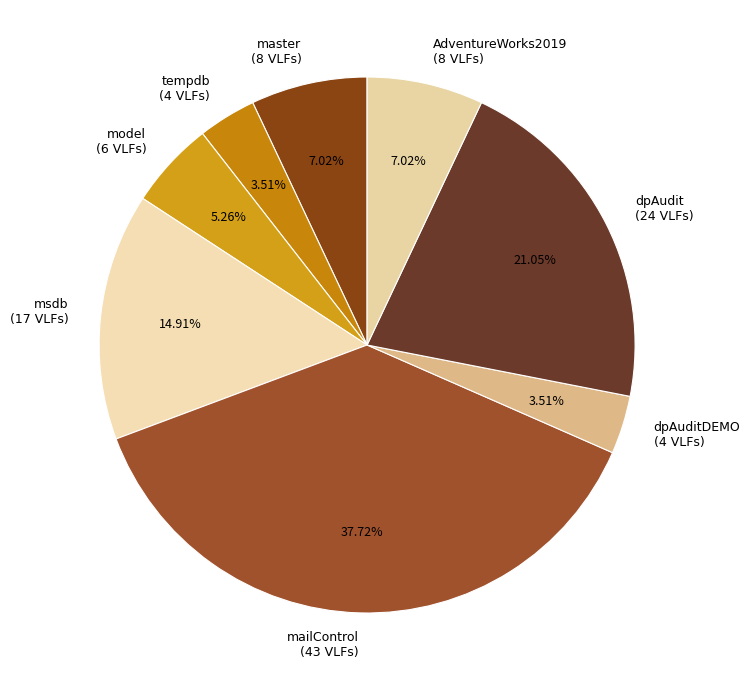

What is the largest slice in the pie chart?

mailControl (43 VLFs)